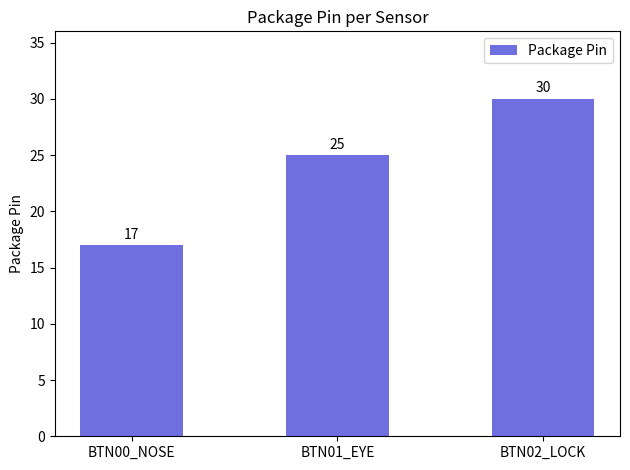

Reading left to right, extract all data points from this chart.

17	25	30